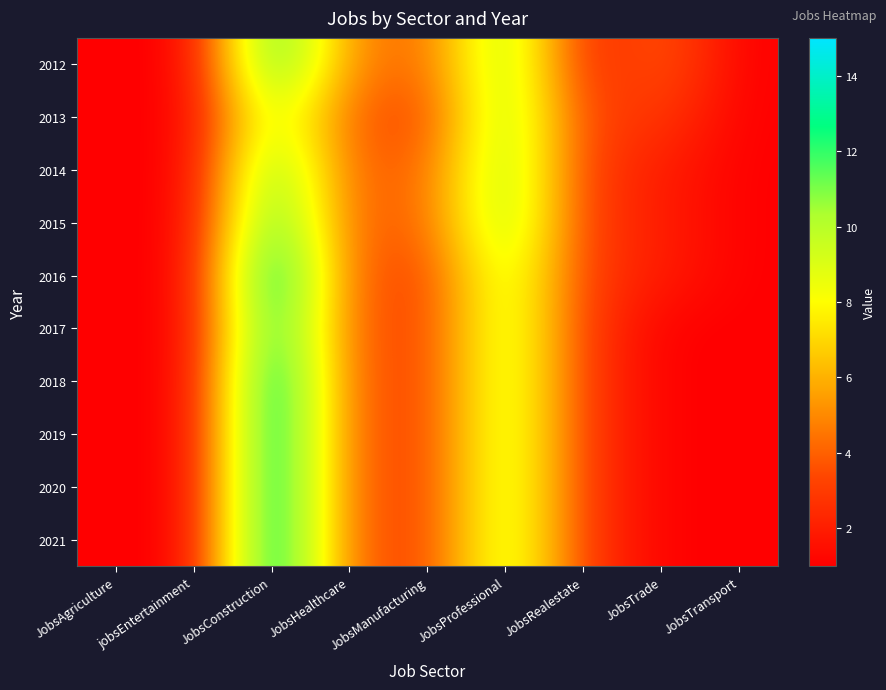

Reading left to right, what are all the values shown in this chart?

2012: JobsAgriculture=1	jobsEntertainment=1	JobsConstruction=13	JobsHealthcare=5	JobsManufacturing=4	JobsProfessional=11	JobsRealestate=2	JobsTrade=4	JobsTransport=1
2013: JobsAgriculture=1	jobsEntertainment=1	JobsConstruction=10	JobsHealthcare=4	JobsManufacturing=3	JobsProfessional=11	JobsRealestate=3	JobsTrade=3	JobsTransport=1
2014: JobsAgriculture=1	jobsEntertainment=1	JobsConstruction=12	JobsHealthcare=4	JobsManufacturing=4	JobsProfessional=11	JobsRealestate=3	JobsTrade=2	JobsTransport=1
2015: JobsAgriculture=1	jobsEntertainment=1	JobsConstruction=13	JobsHealthcare=4	JobsManufacturing=4	JobsProfessional=11	JobsRealestate=3	JobsTrade=2	JobsTransport=1
2016: JobsAgriculture=1	jobsEntertainment=1	JobsConstruction=15	JobsHealthcare=4	JobsManufacturing=3	JobsProfessional=10	JobsRealestate=3	JobsTrade=2	JobsTransport=1
2017: JobsAgriculture=1	jobsEntertainment=1	JobsConstruction=14	JobsHealthcare=4	JobsManufacturing=3	JobsProfessional=10	JobsRealestate=3	JobsTrade=1	JobsTransport=1
2018: JobsAgriculture=1	jobsEntertainment=1	JobsConstruction=15	JobsHealthcare=4	JobsManufacturing=3	JobsProfessional=10	JobsRealestate=3	JobsTrade=1	JobsTransport=1
2019: JobsAgriculture=1	jobsEntertainment=1	JobsConstruction=15	JobsHealthcare=4	JobsManufacturing=3	JobsProfessional=10	JobsRealestate=3	JobsTrade=1	JobsTransport=1
2020: JobsAgriculture=1	jobsEntertainment=1	JobsConstruction=15	JobsHealthcare=4	JobsManufacturing=3	JobsProfessional=10	JobsRealestate=3	JobsTrade=1	JobsTransport=1
2021: JobsAgriculture=1	jobsEntertainment=1	JobsConstruction=15	JobsHealthcare=4	JobsManufacturing=3	JobsProfessional=10	JobsRealestate=3	JobsTrade=1	JobsTransport=1